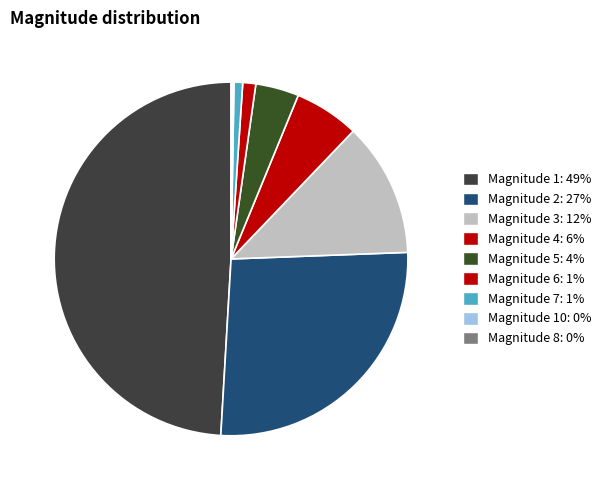

Rank the categories by value from lowest to highest.

10, 8, 7, 6, 5, 4, 3, 2, 1